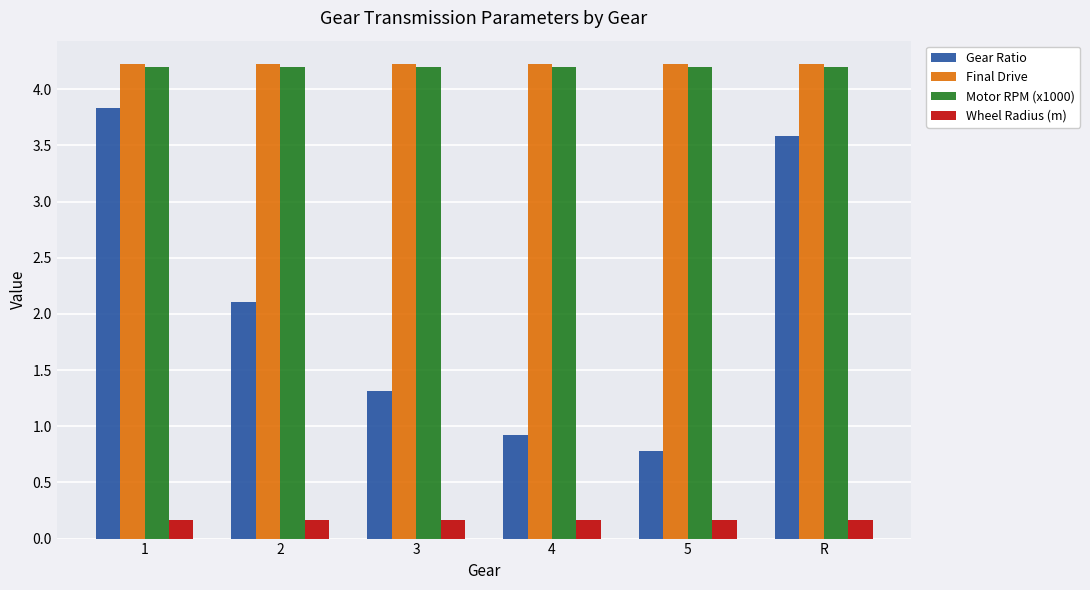

At which category is the sum across all series the highest?

1